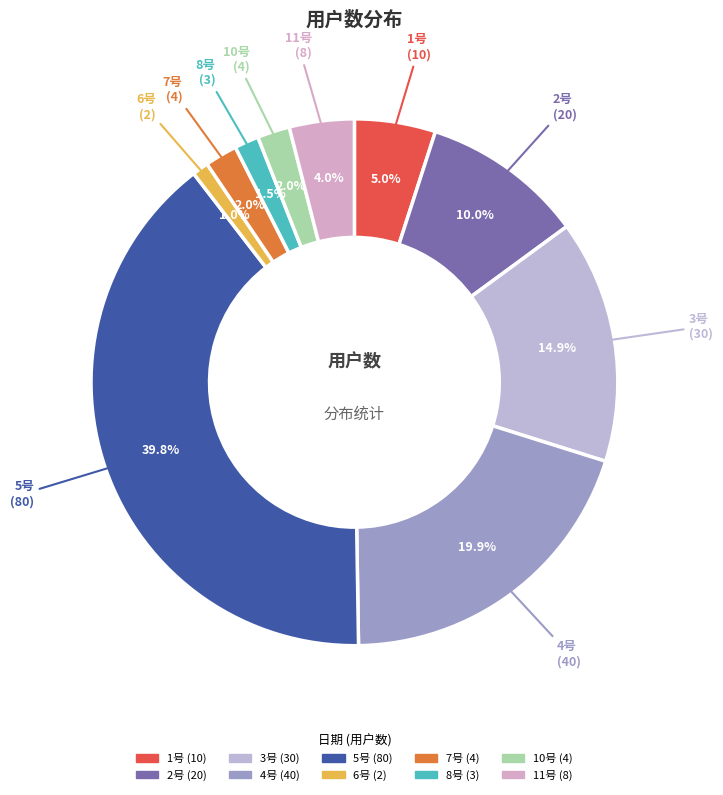

To the nearest percent, what is the difference between the largest and smallest slice percentages?

39%